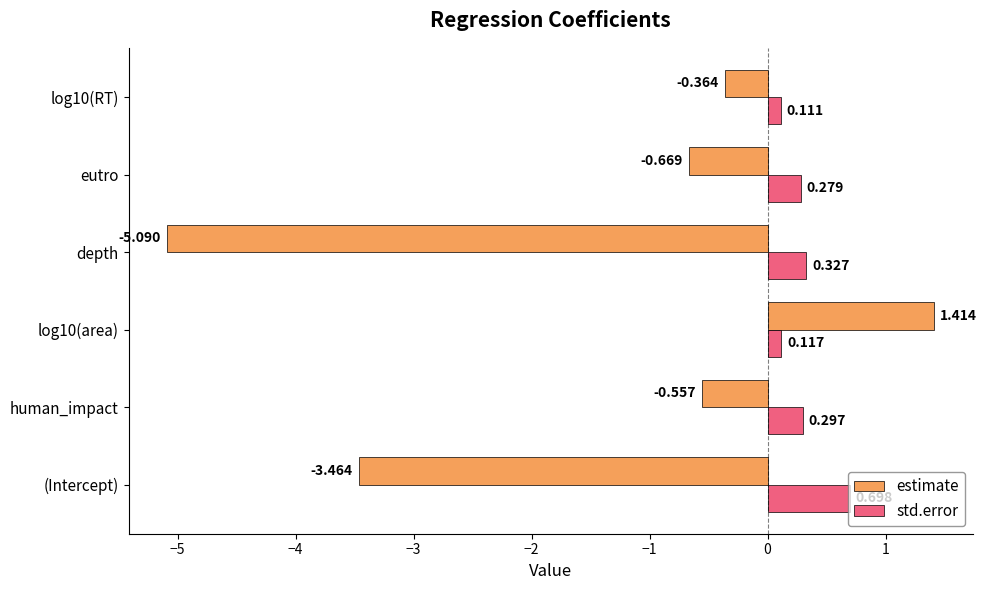

Rank the series by their average value, from lowest to highest.

estimate, std.error